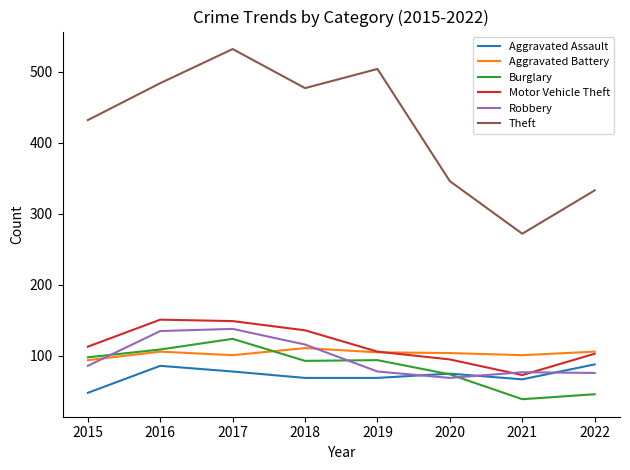

How many lines are shown in the chart?

6